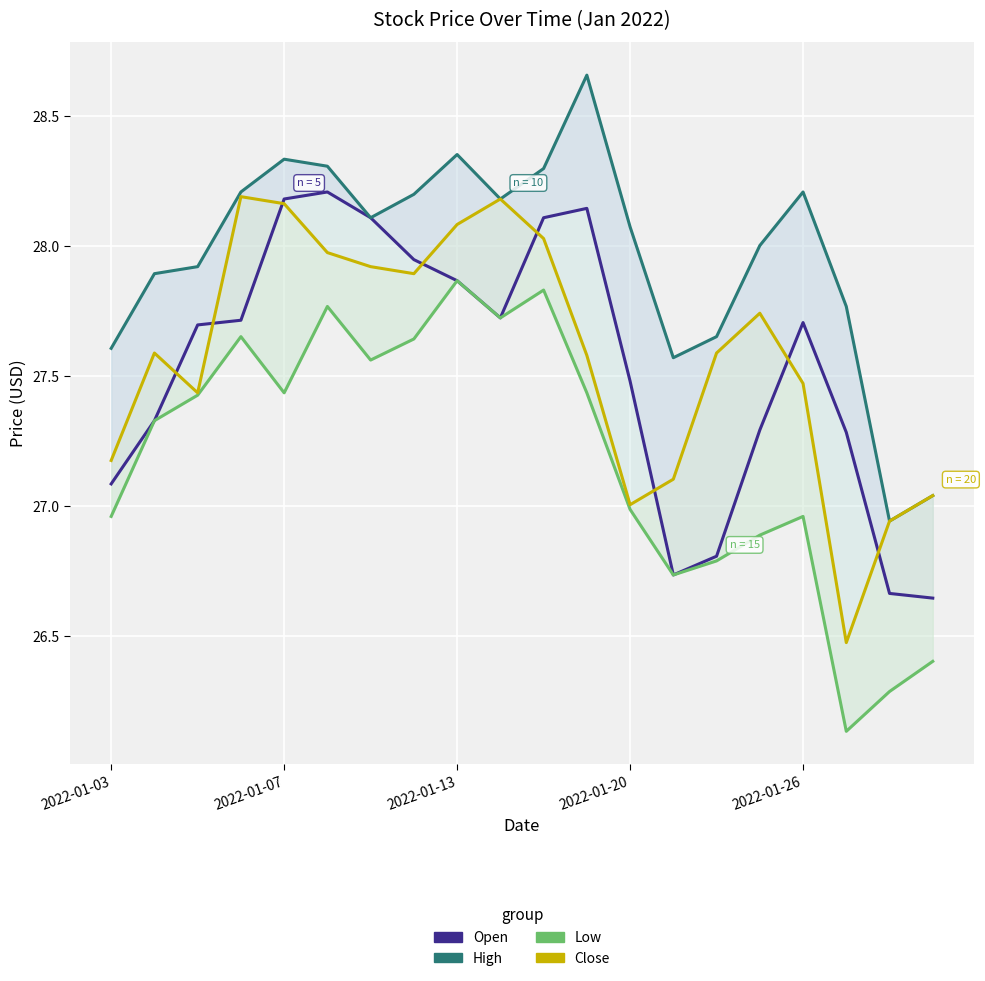

List the series in order of their peak value, lowest first.

Low, Close, Open, High